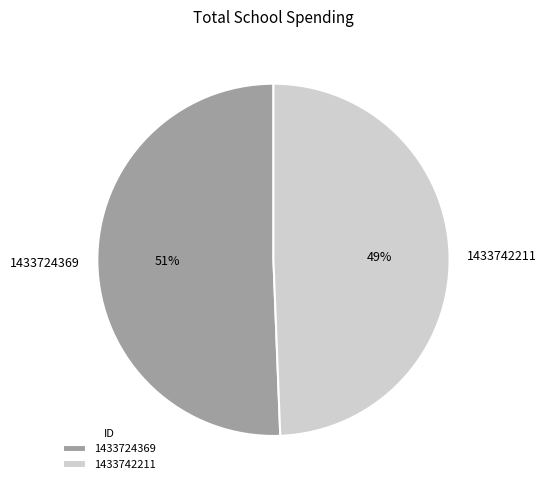

How many slices are in this pie chart?

2